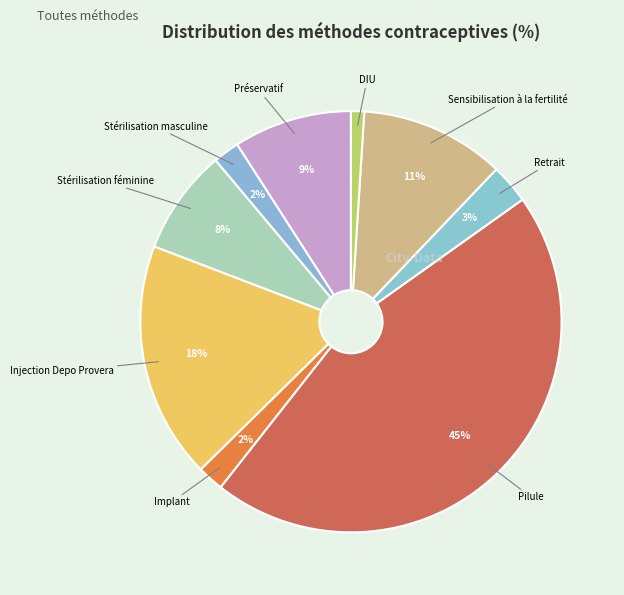

True or false: Sensibilisation à la fertilité accounts for 11% of the total.

True